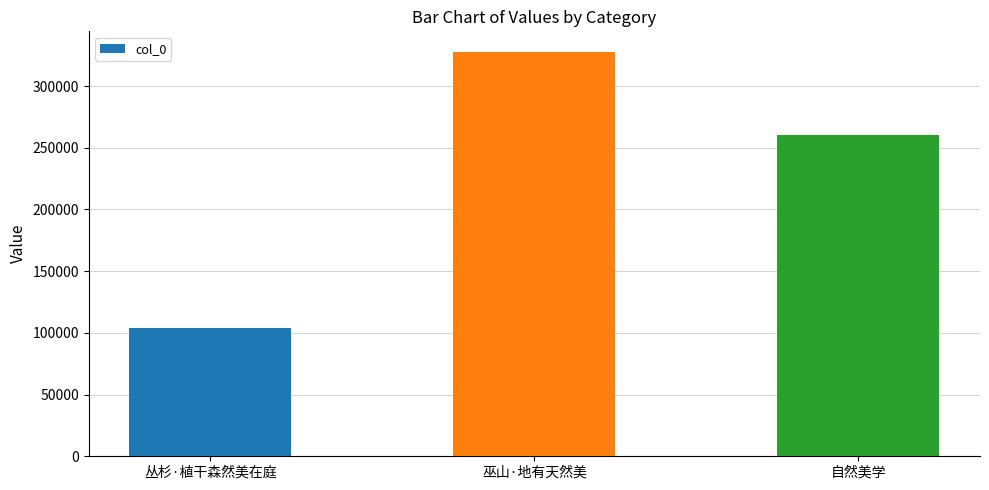

What is the value of the 3rd bar from the left?

260411